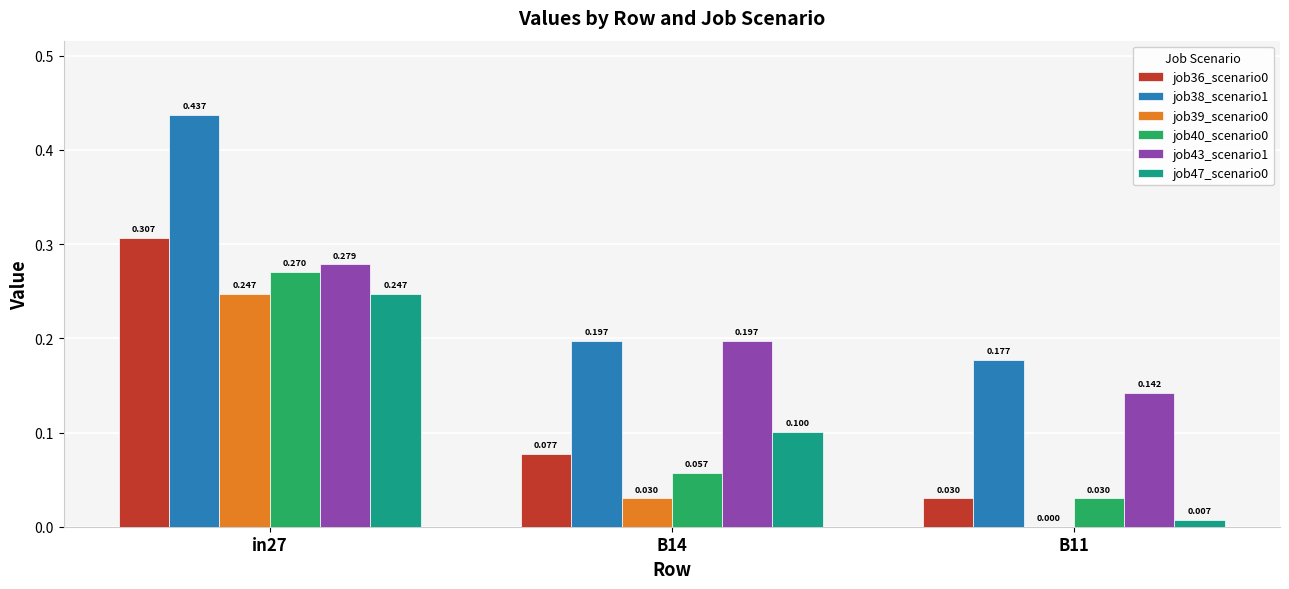

Count the number of categories in the chart.

3